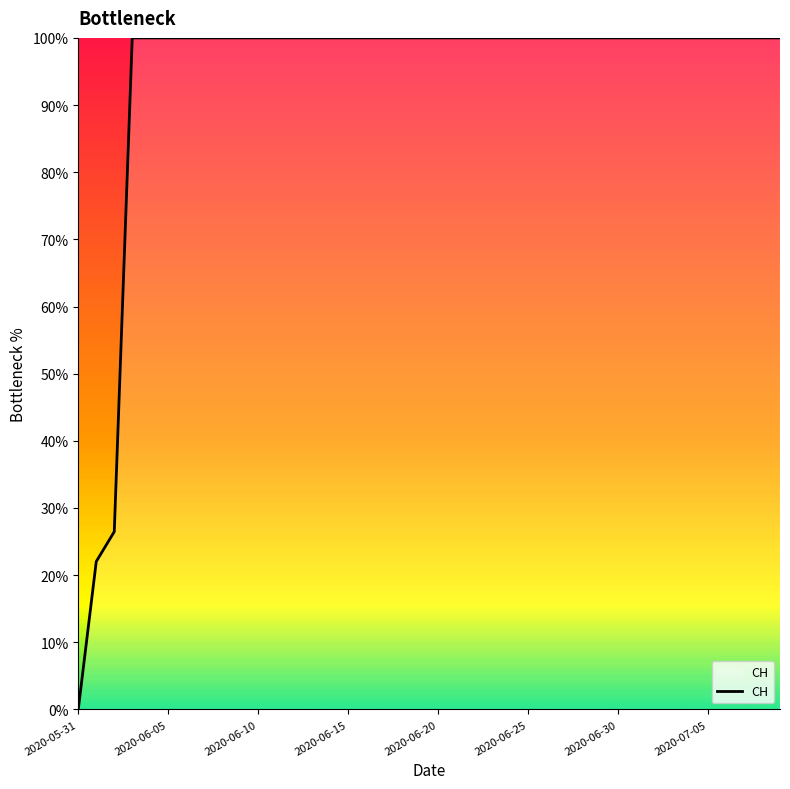

What is the greatest value displayed?

100.0